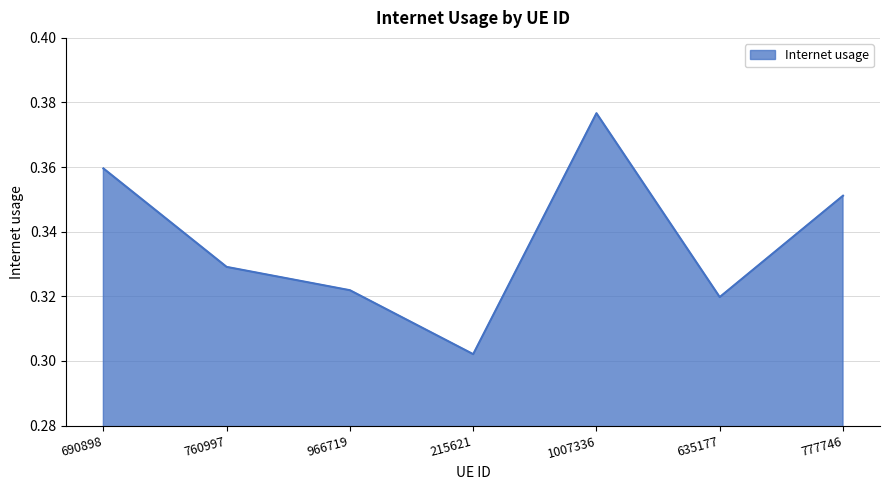

Where is the first local minimum?

215621